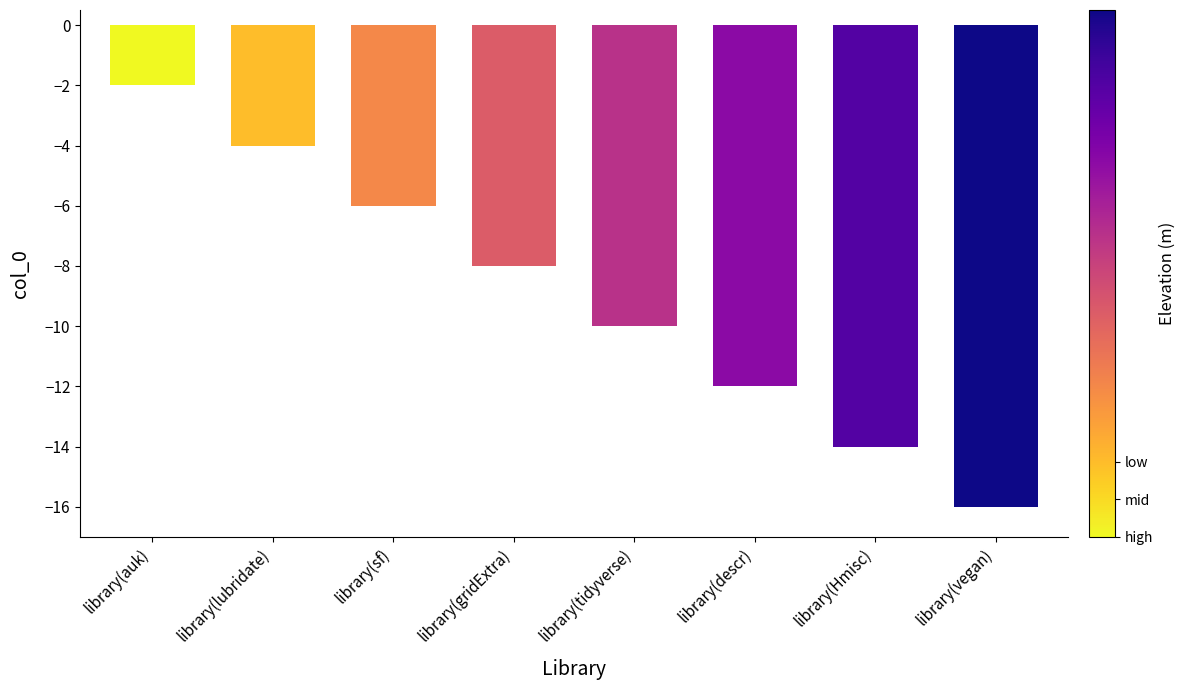

What is the smallest value displayed?

-16